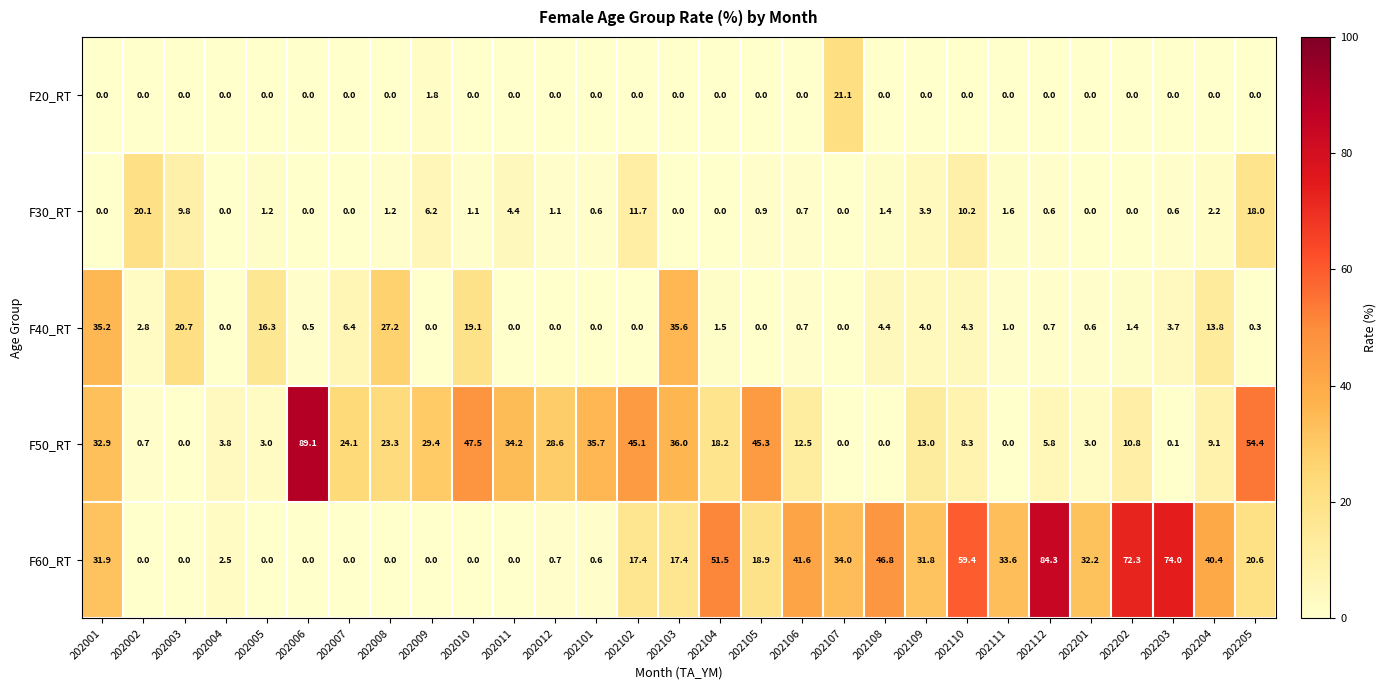

At which category does the chart reach its peak across all series?

202006